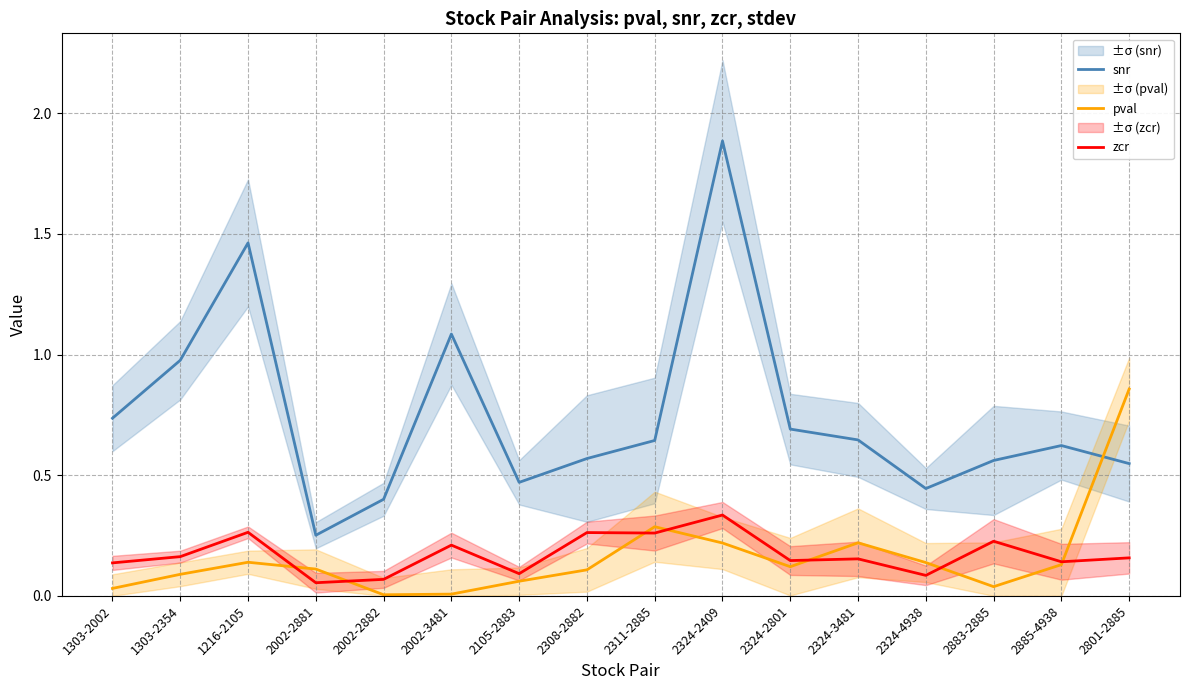

At which category does zcr reach its first local peak?

1216-2105